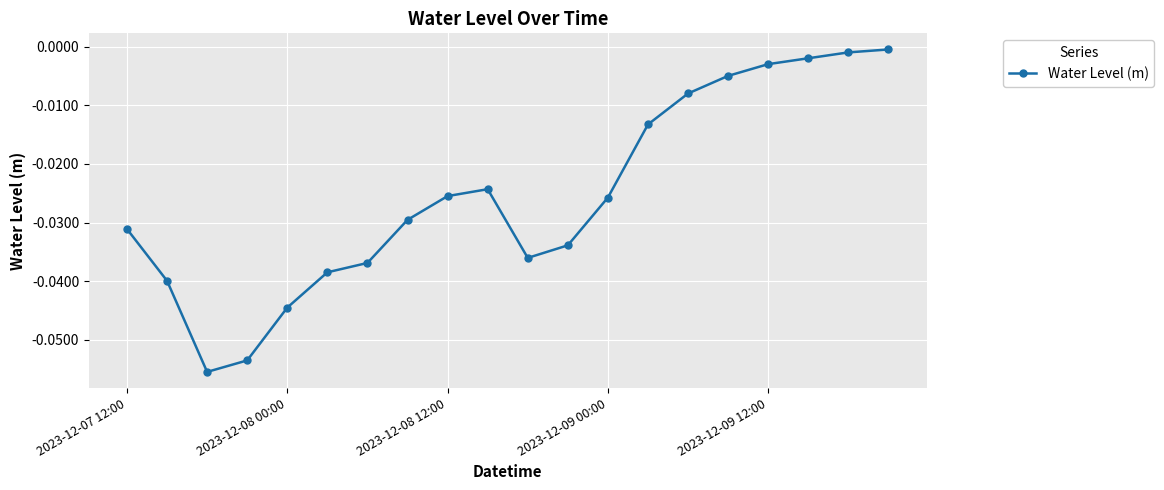

What is the sum of all values?

-0.5